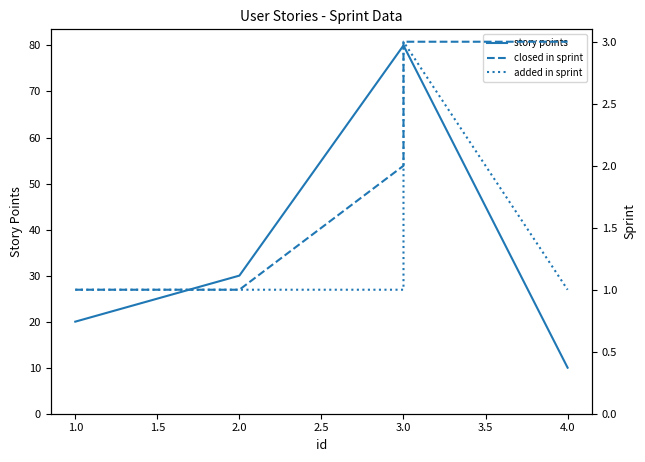

Between 3.0 and 2.0, which is larger?

3.0